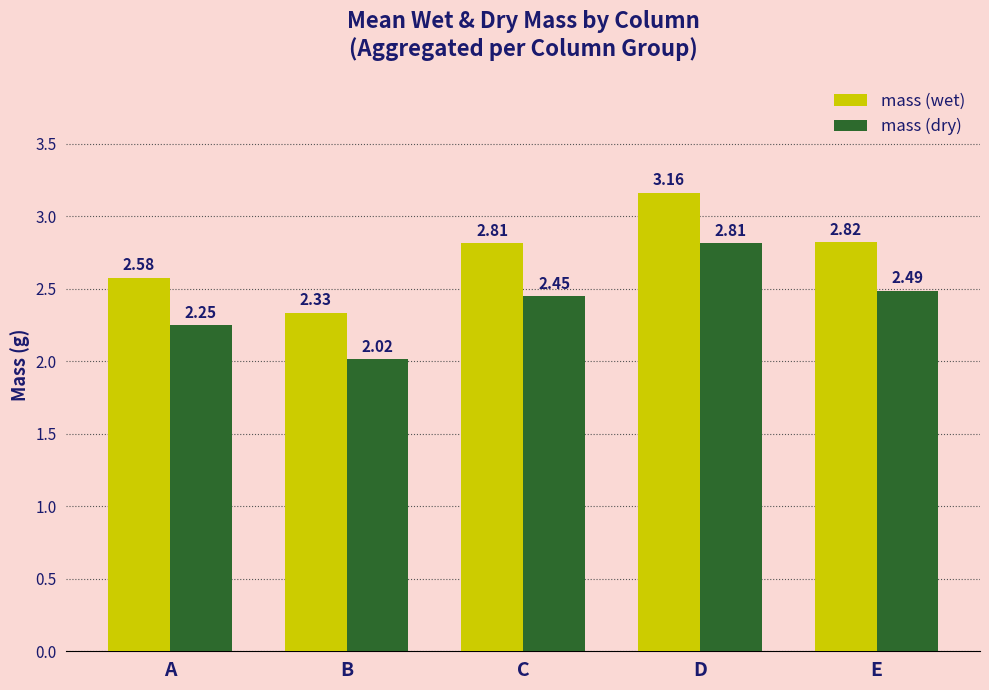

At D, list the series in order from largest to smallest.

mass (wet), mass (dry)